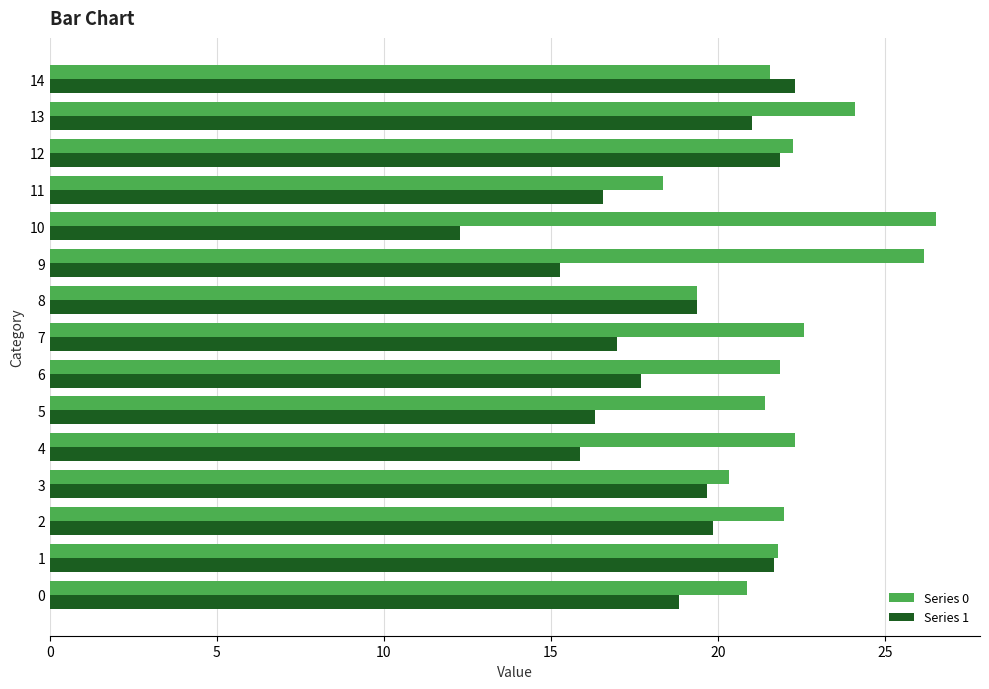

True or false: Series 1 has a value of 12.3 at 10.

True